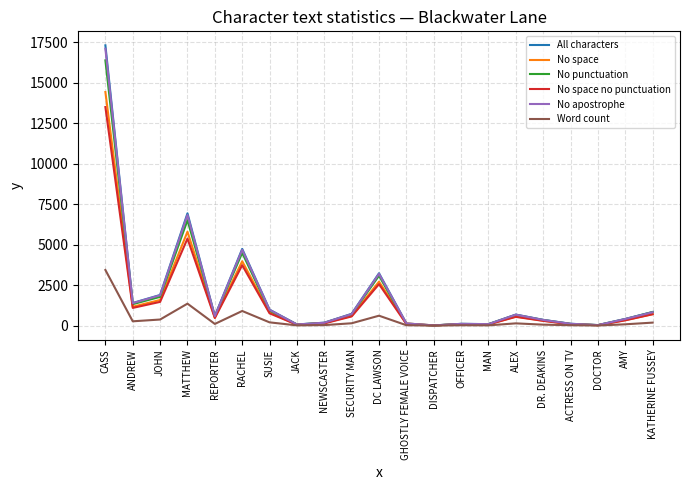

Between MATTHEW and DC LAWSON, which series saw the biggest shift?

All characters